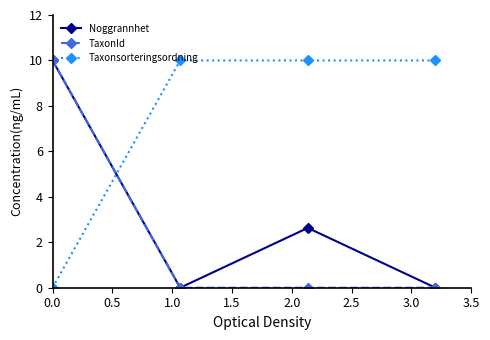

What is the difference between the maximum and minimum values in the Noggrannhet series?

10.0